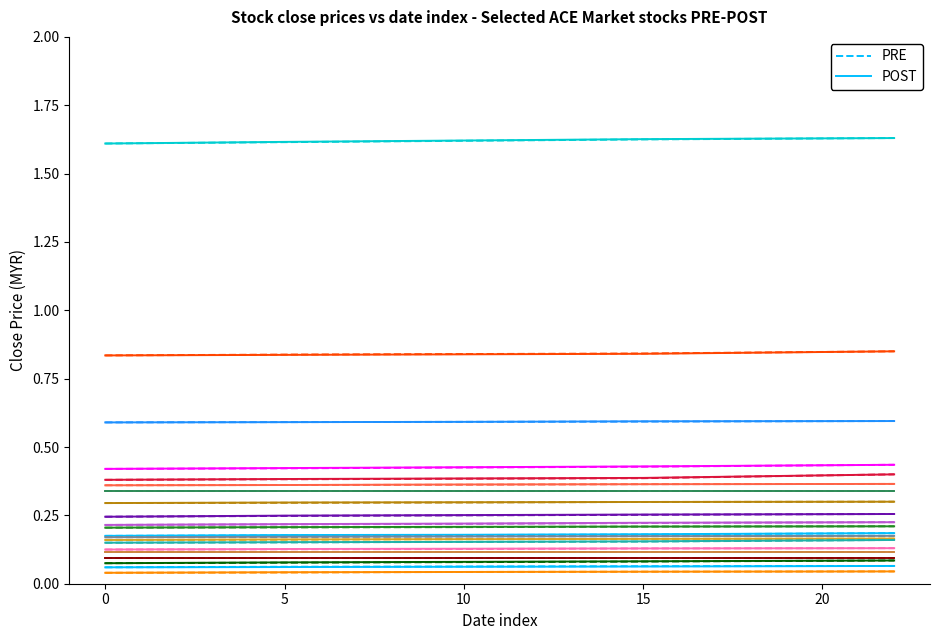

True or false: PRE has a value of 0.3 at 5.

False